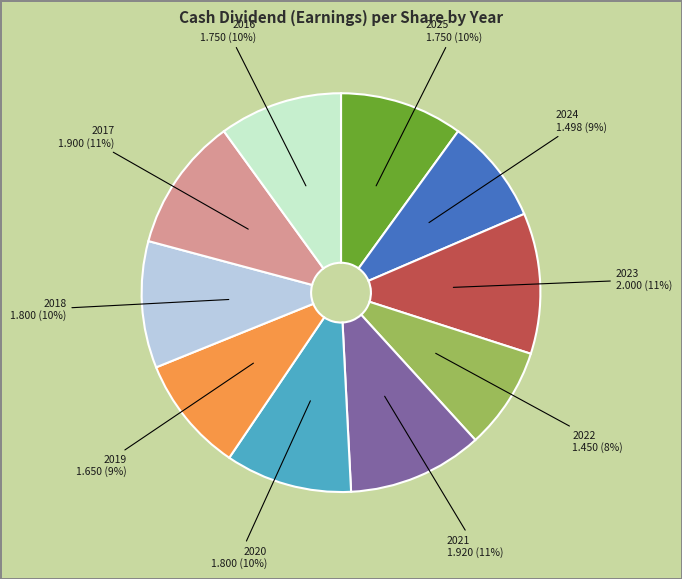

To the nearest percent, what portion does 2020 represent?

10%